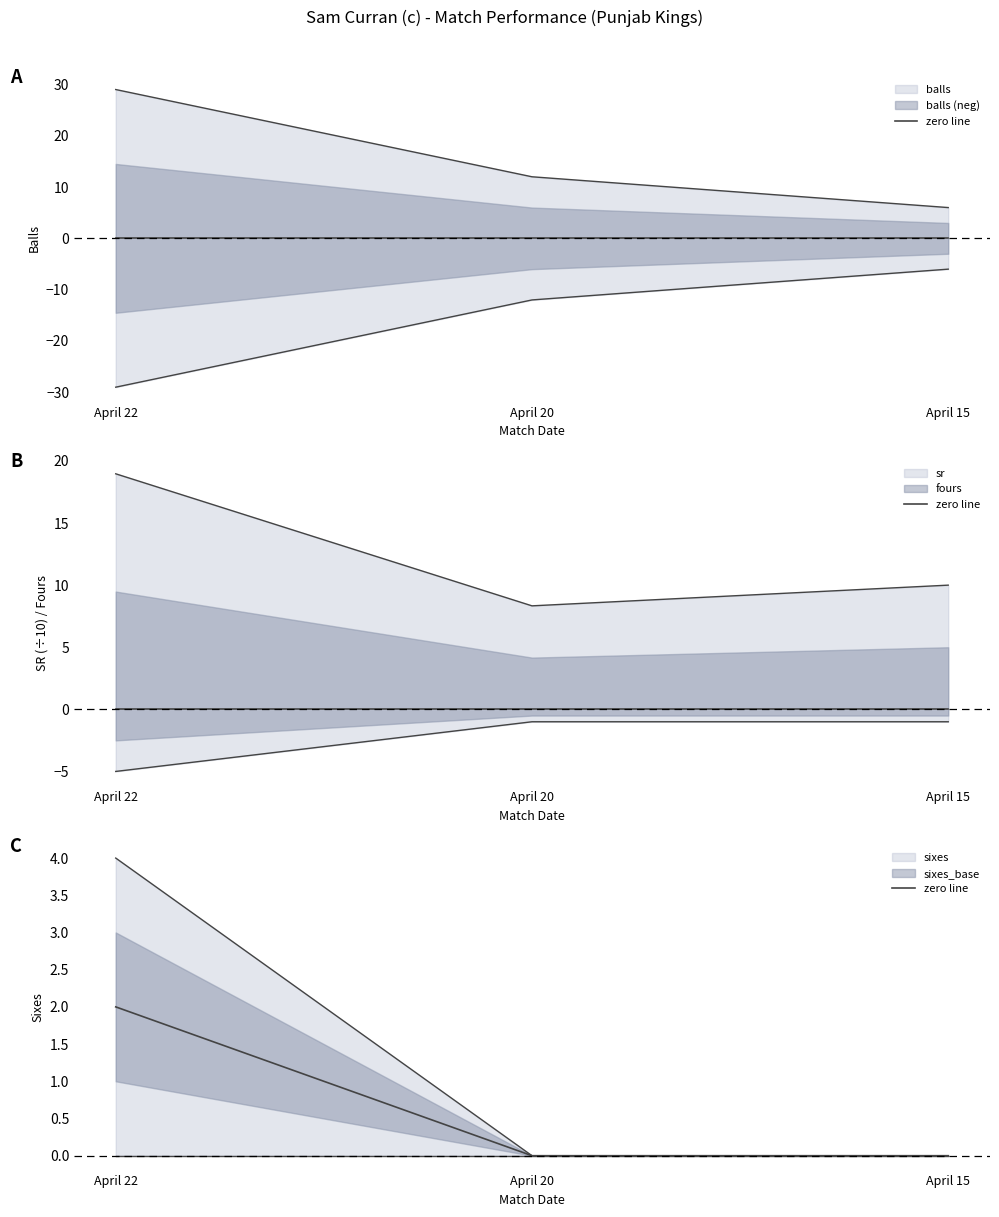

List the labels in order of value, smallest first.

April 20, April 15, April 22